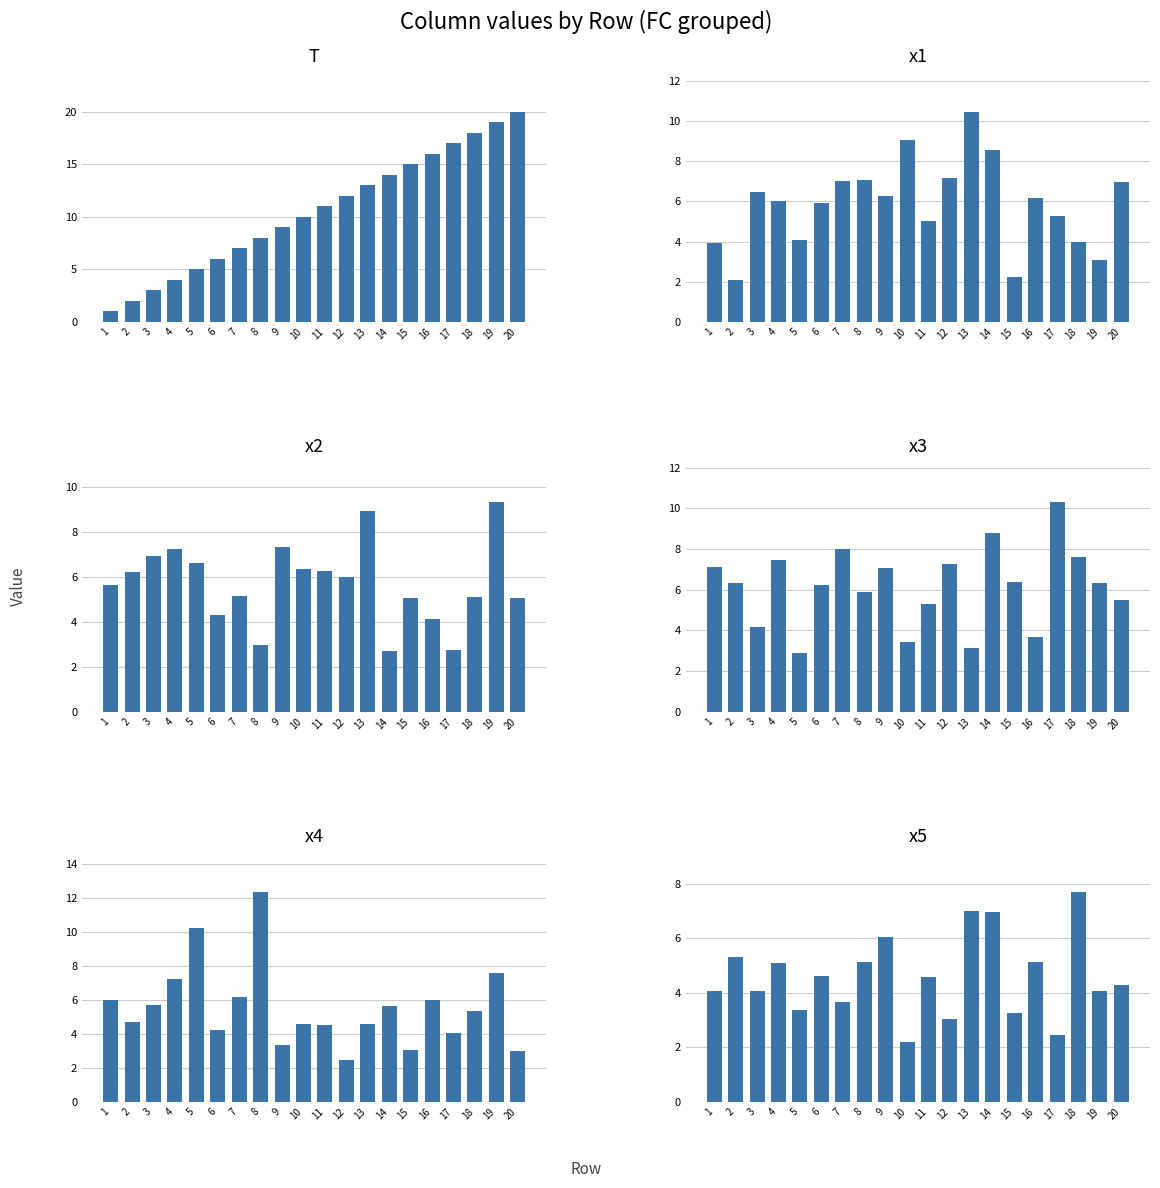

The T series shows 6.0 at 6. True or false?

True